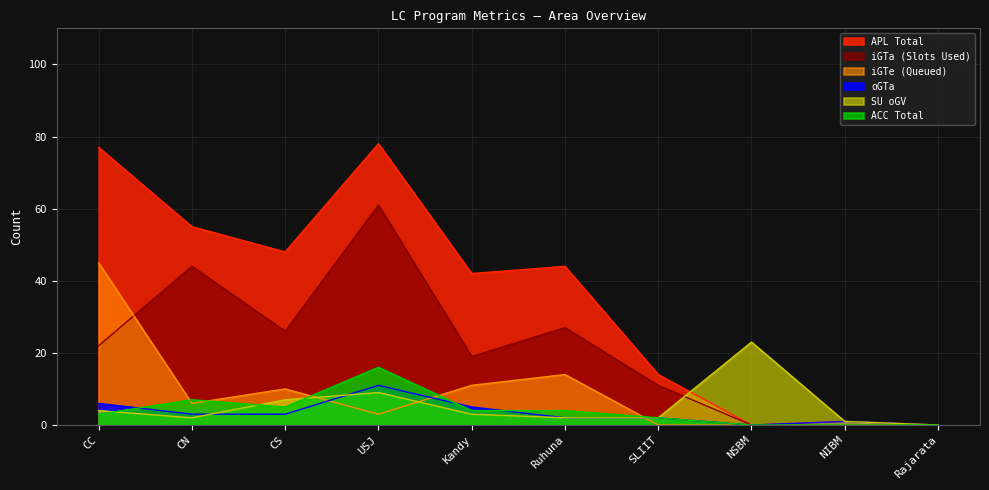

What value does the SU_oGV series have at CS?

7